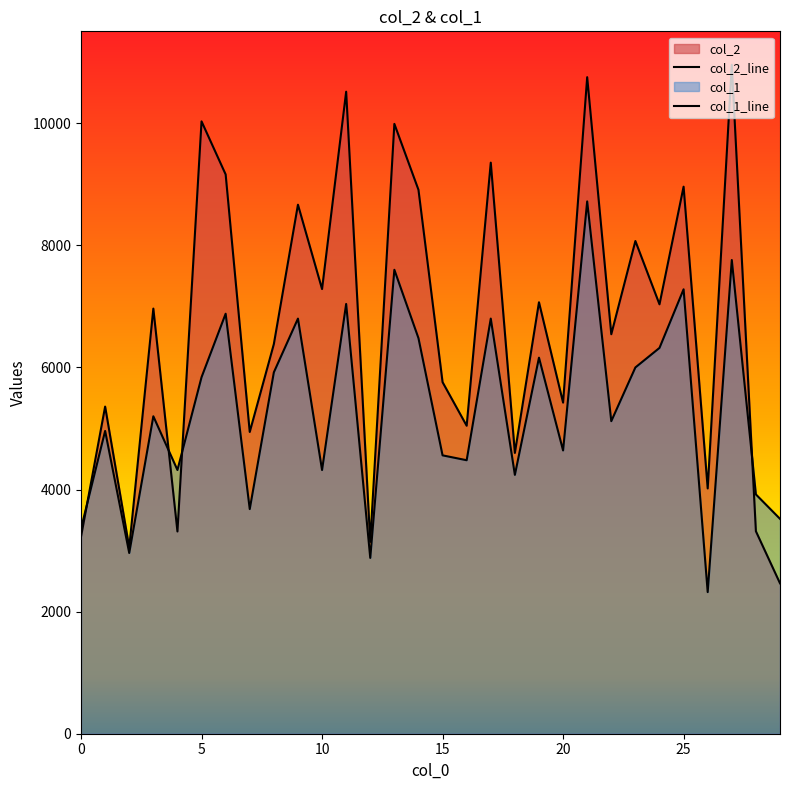

Rank the series at 14 from highest to lowest value.

col_2_line, col_1_line